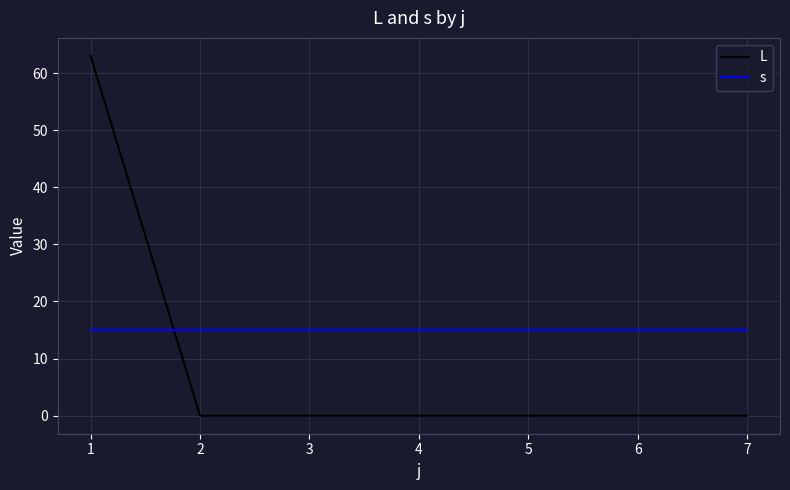

How many times do L and s cross each other?

1